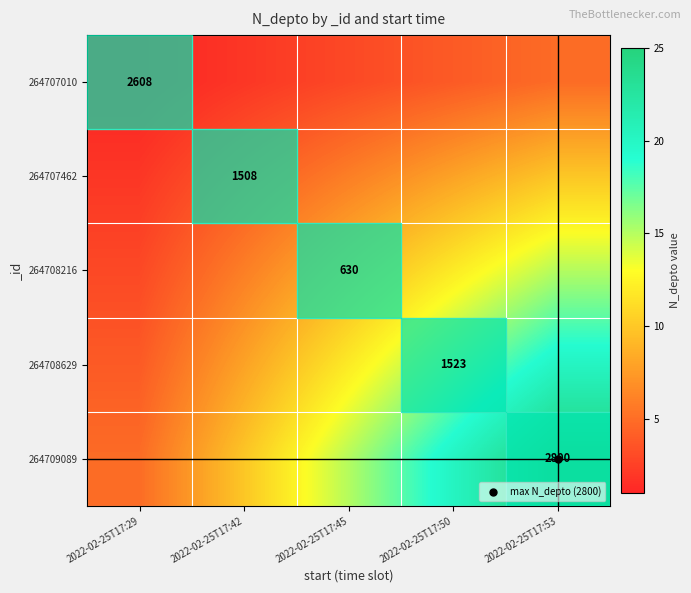

Which has a higher value, 2022-02-25T17:53 or 2022-02-25T17:50?

2022-02-25T17:53